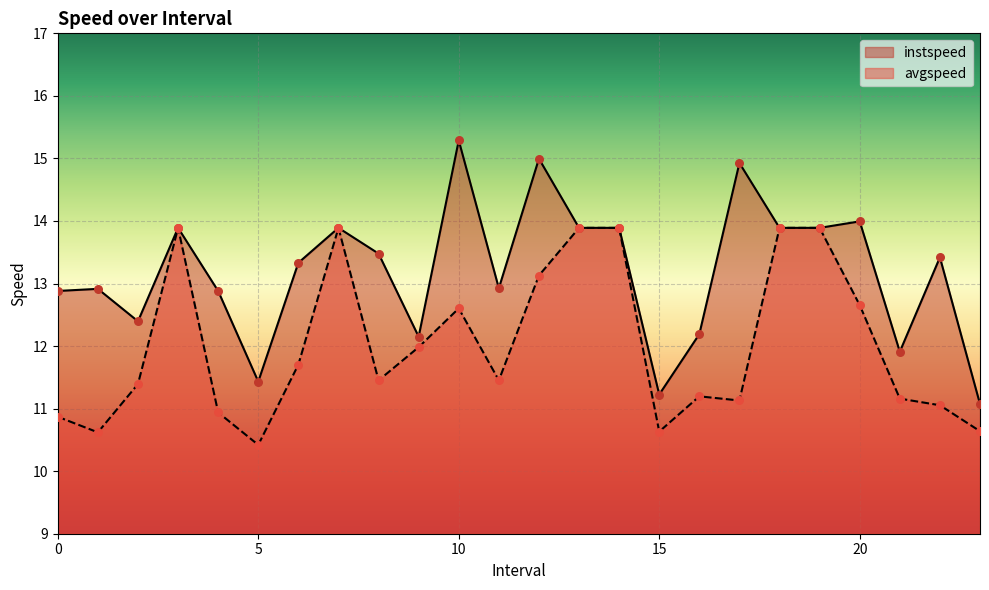

Is the value of avgspeed at 12.0 greater than the value of instspeed at 13.0?

No